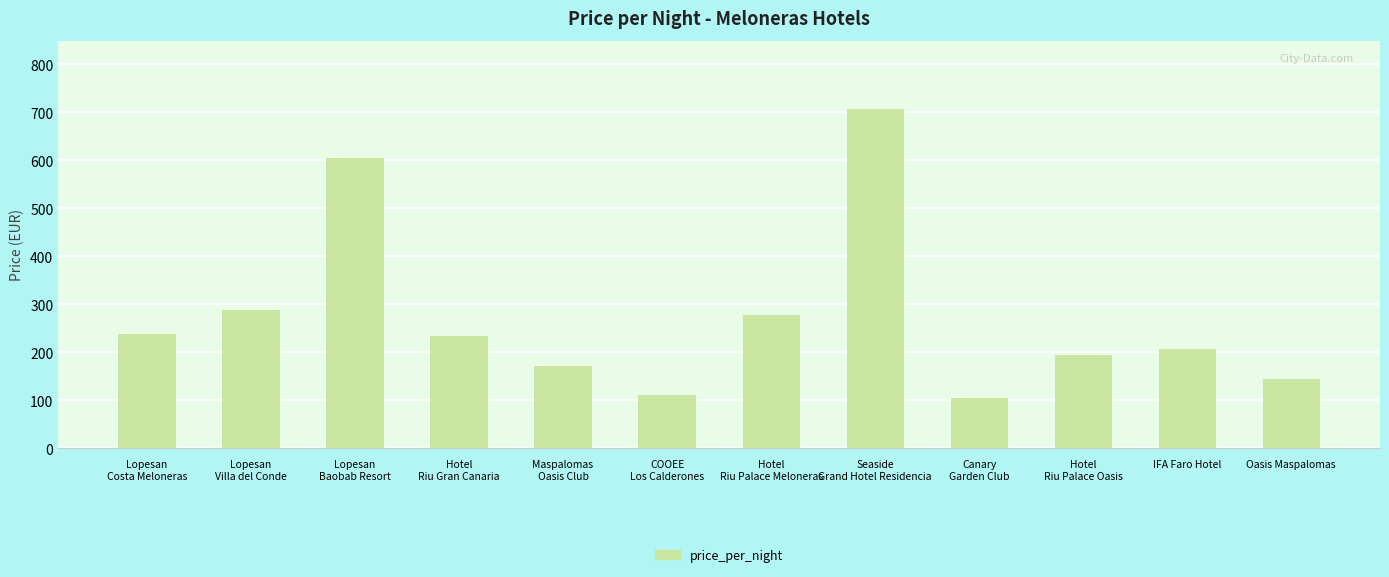

What is the minimum value shown in the chart?

104